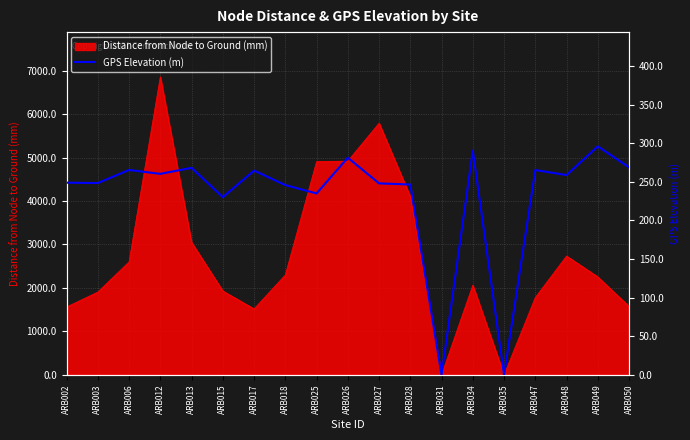

What is the maximum value for Distance from Node to Ground (mm)?

6858.0